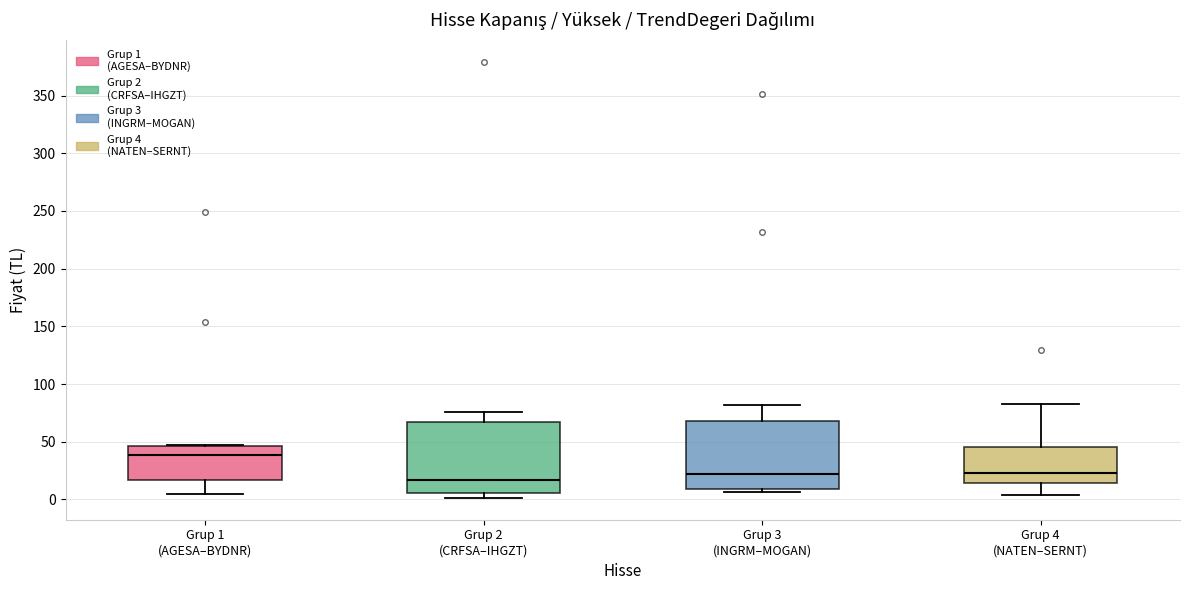

Reading left to right, transcribe this box plot: for each box, give where its median line is, the range the box spans, and where its two whiskers end, as read against the y-axis. The values are not printed on the chart, so give them approximately, as read against the axis.

Grup 1 (AGESA–BYDNR): median 40, box 15 to 45, whiskers 5 to 45
Grup 2 (CRFSA–IHGZT): median 15, box 5 to 65, whiskers 0 to 75
Grup 3 (INGRM–MOGAN): median 20, box 10 to 70, whiskers 5 to 80
Grup 4 (NATEN–SERNT): median 25, box 15 to 45, whiskers 5 to 80